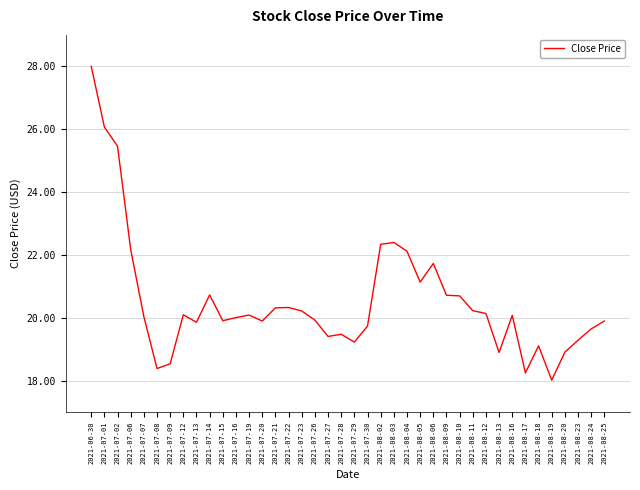

Read the value at 2021-07-14.

20.7